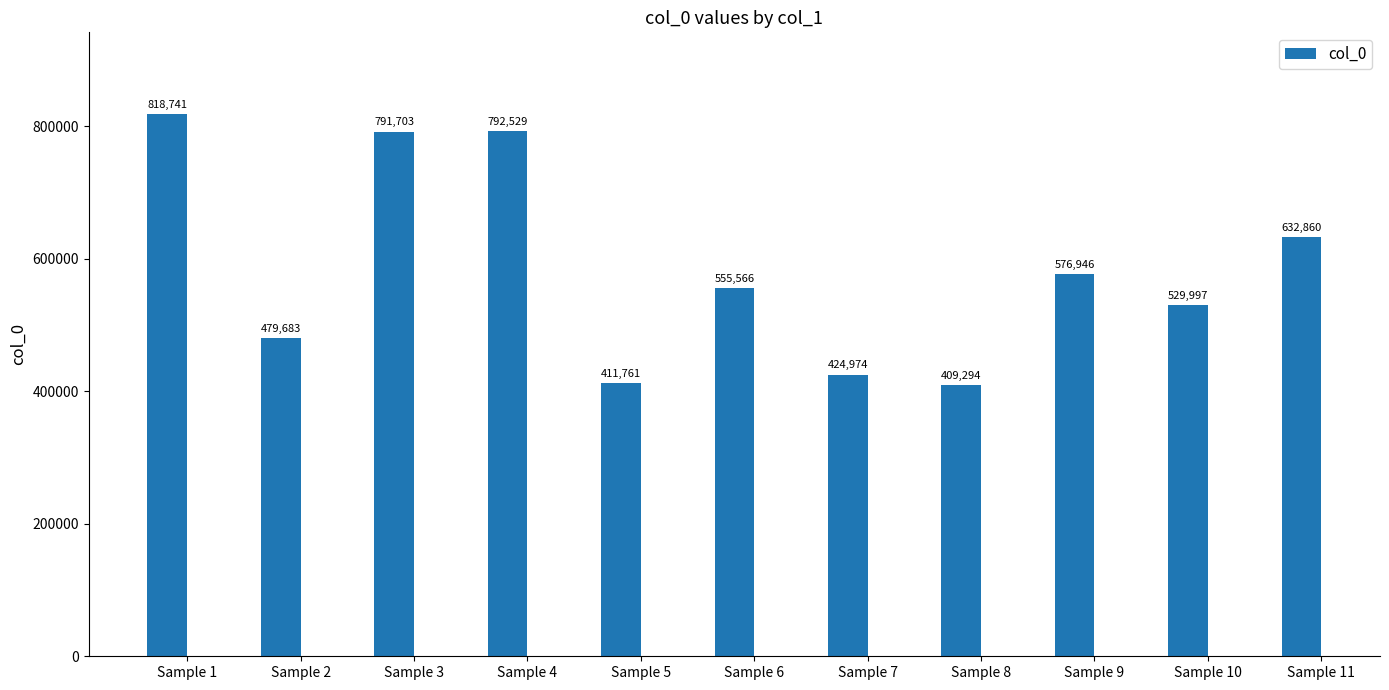

How many data points are less than 555566?

5